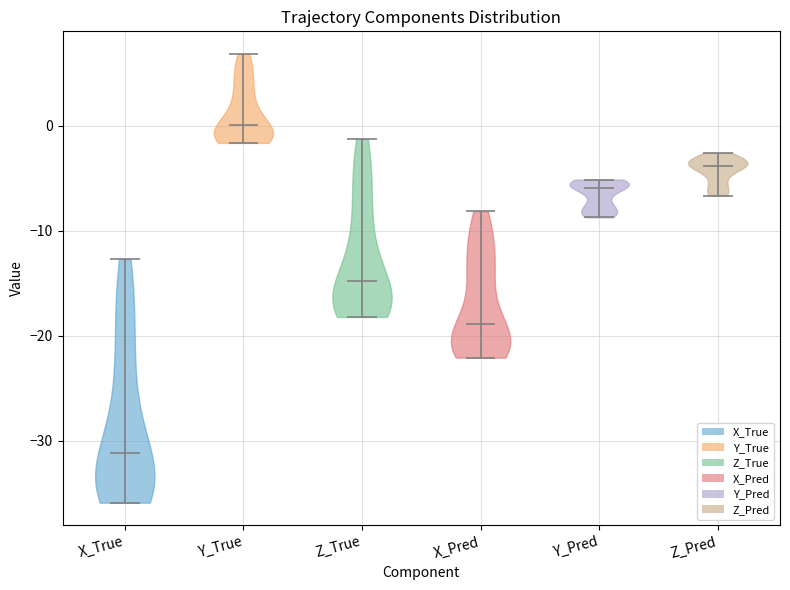

Reading left to right, read every violin against the y-axis: where its median line is, and the lowest and highest points it reaches. The values are not printed on the chart, so give them approximately, as read against the axis.

X_True: median line -31, lowest point -36, highest point -13
Y_True: median line 0, lowest point -2, highest point 7
Z_True: median line -15, lowest point -18, highest point -1
X_Pred: median line -19, lowest point -22, highest point -8
Y_Pred: median line -6, lowest point -9, highest point -5
Z_Pred: median line -4, lowest point -7, highest point -3